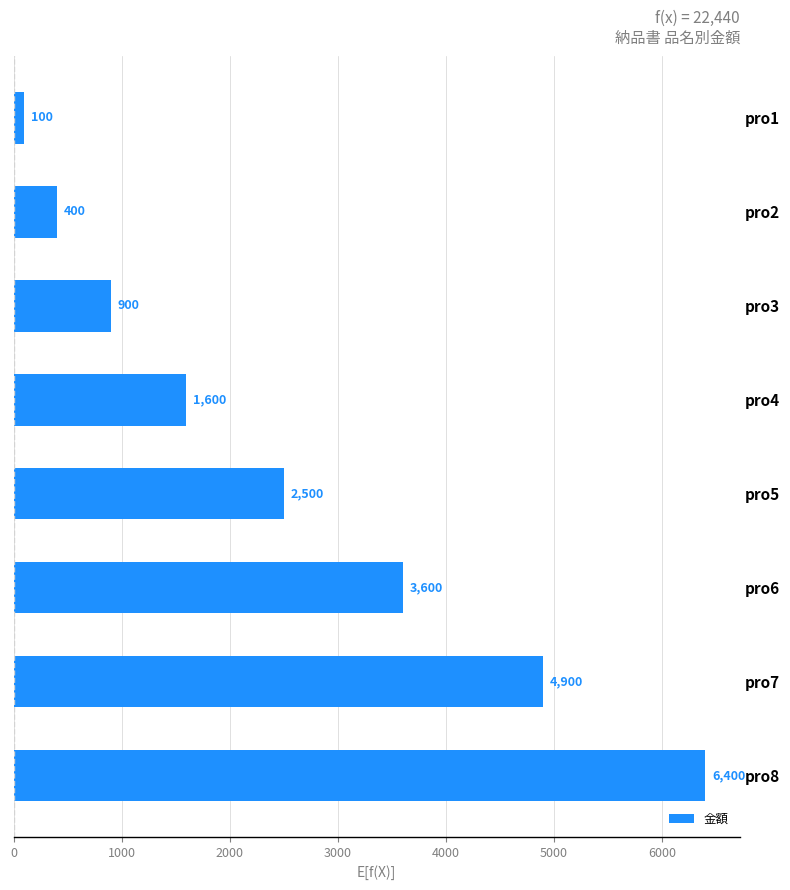

What is the difference between the maximum and second lowest values?

6000